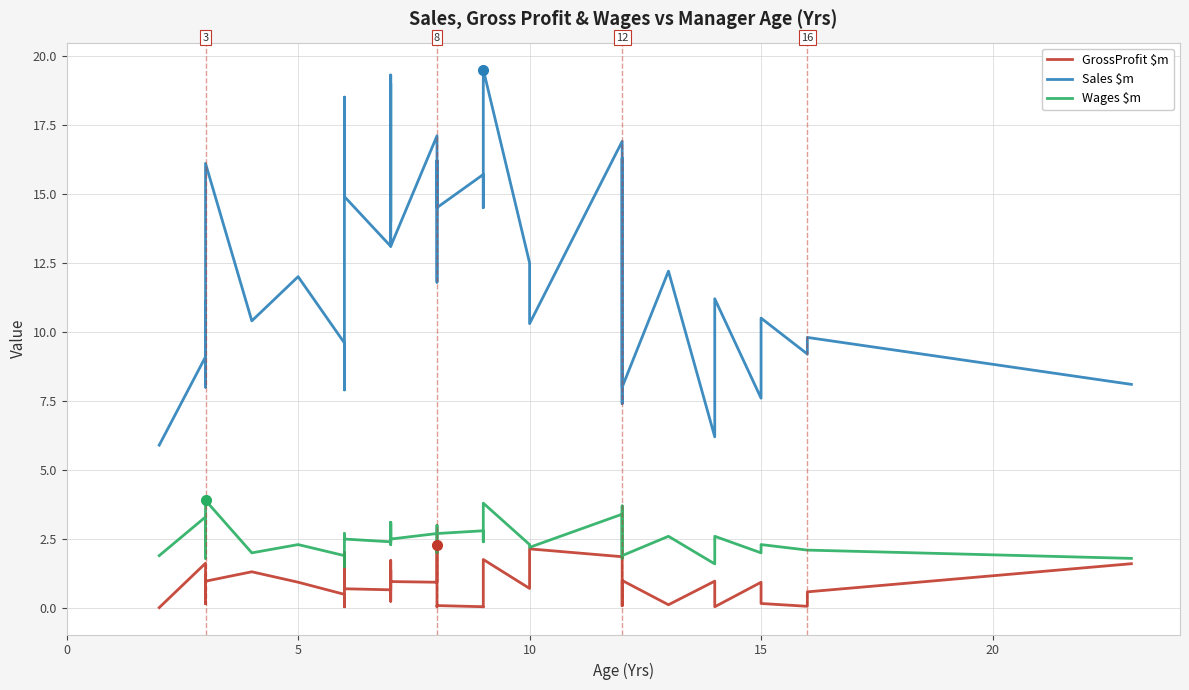

What is the average value of the Wages $m series?

2.5